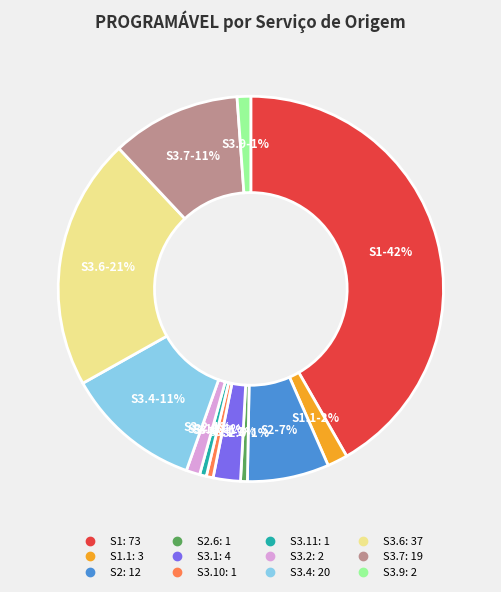

To the nearest percent, what is the average slice percentage?

8%